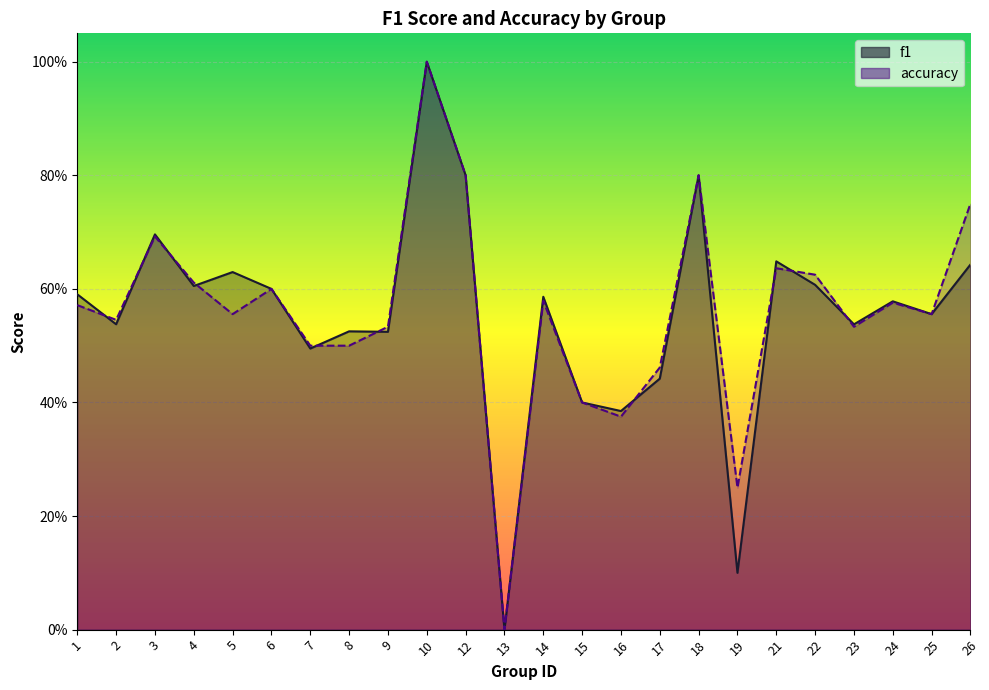

True or false: f1 and accuracy cross at least once.

True